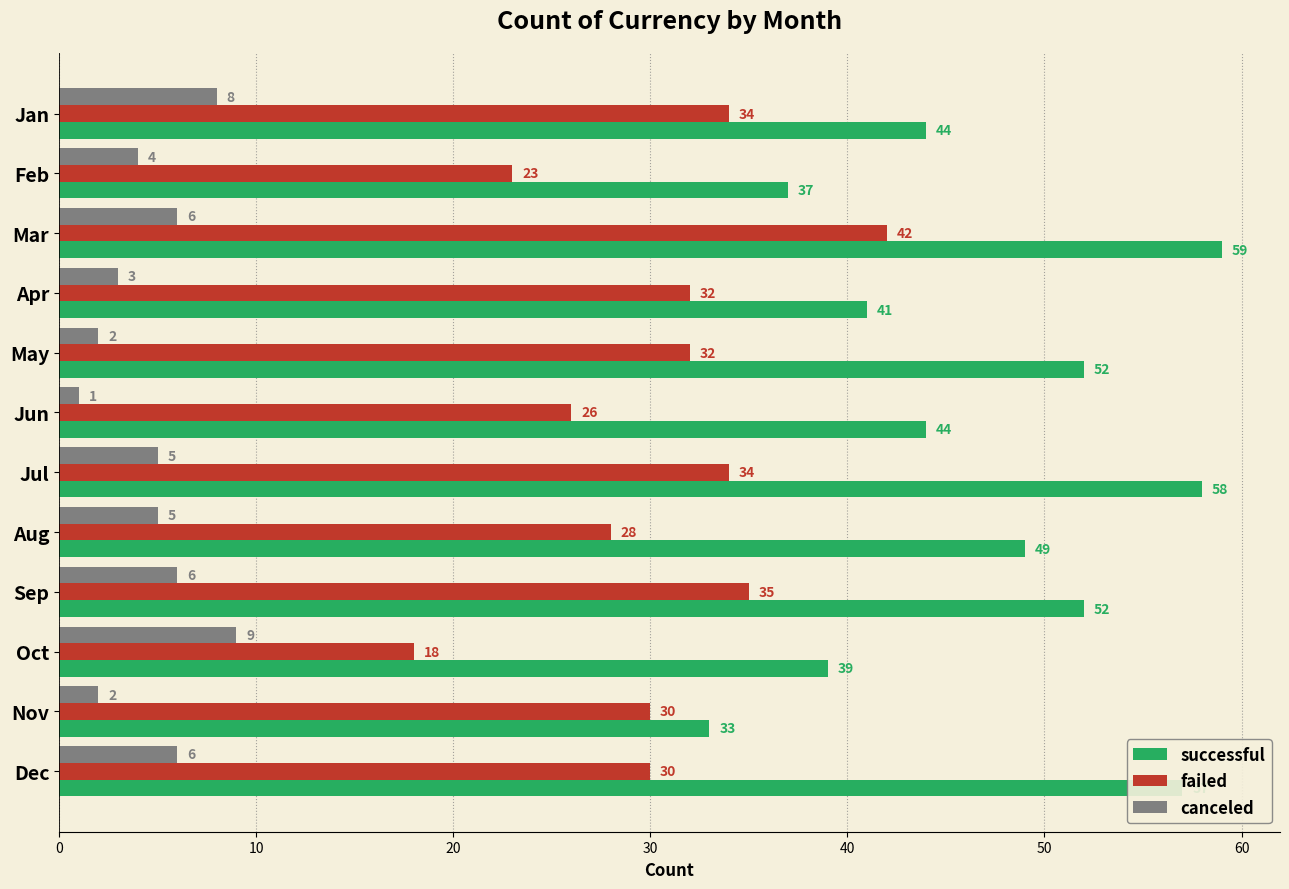

Is it true that failed equals 26 at Jun?

True